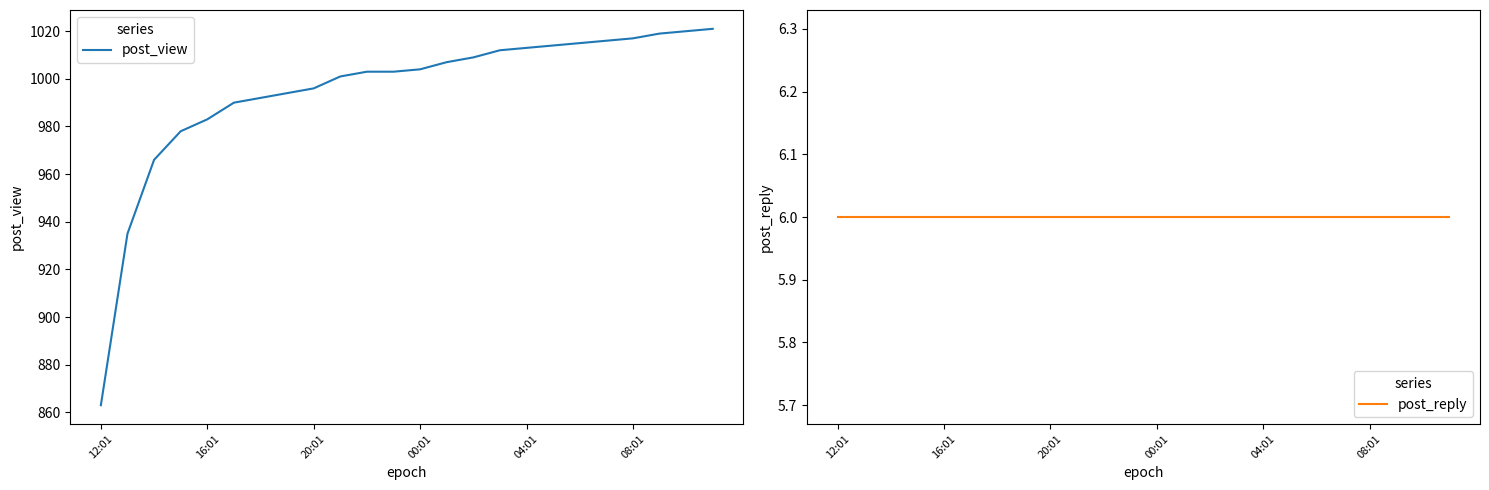

What is the difference between the maximum and minimum values in the post_view series?

158